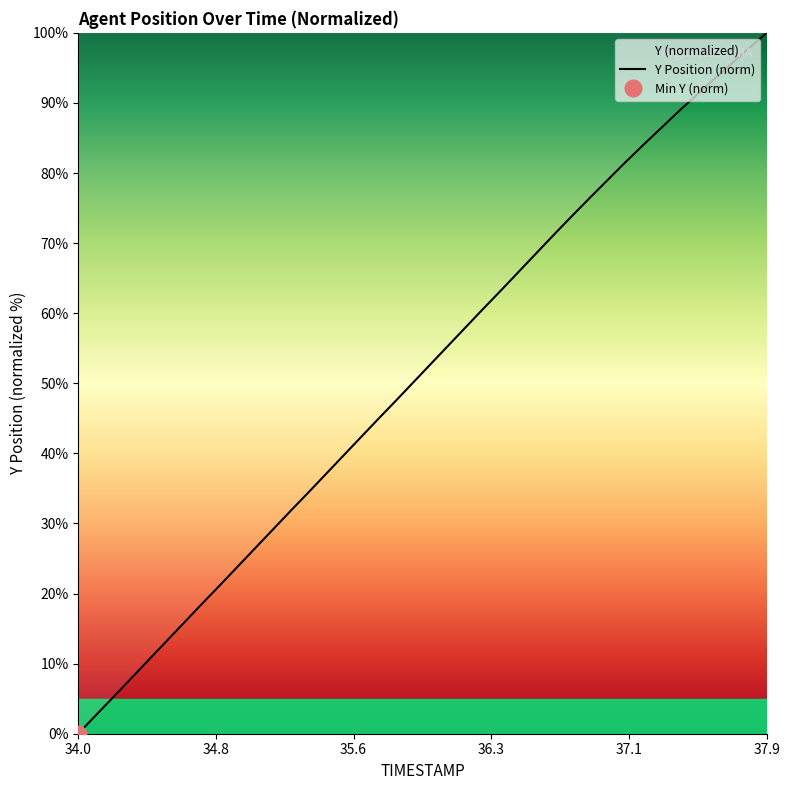

What is the maximum value for Y Position (norm)?

100.0